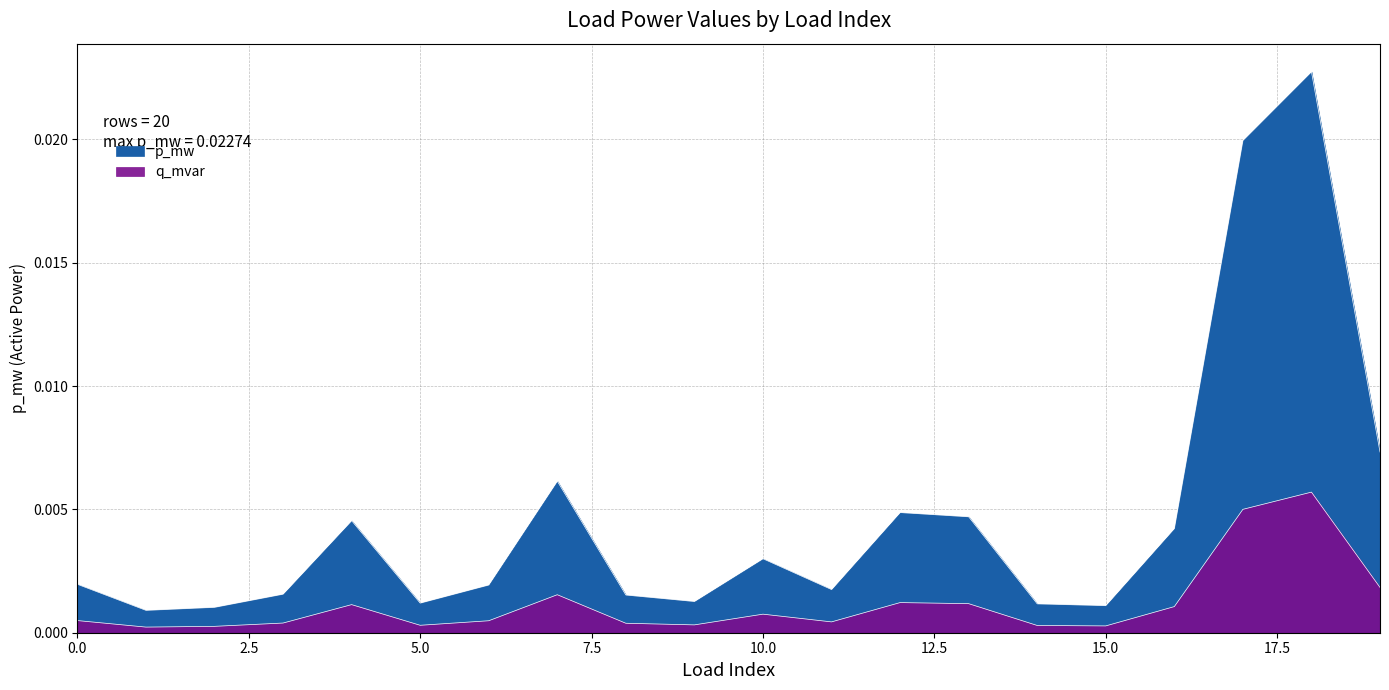

Does the chart display data point markers on the line(s)?

No